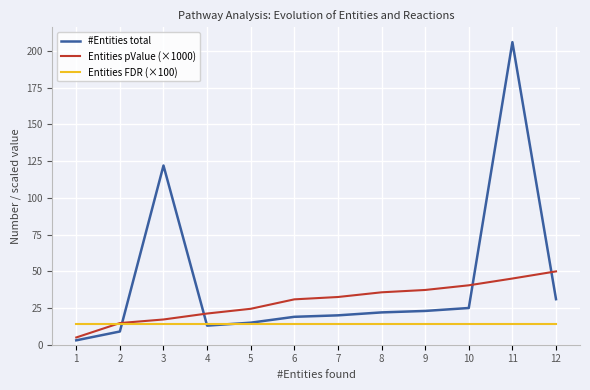

True or false: Entities pValue (×1000) and #Entities total cross at least once.

True